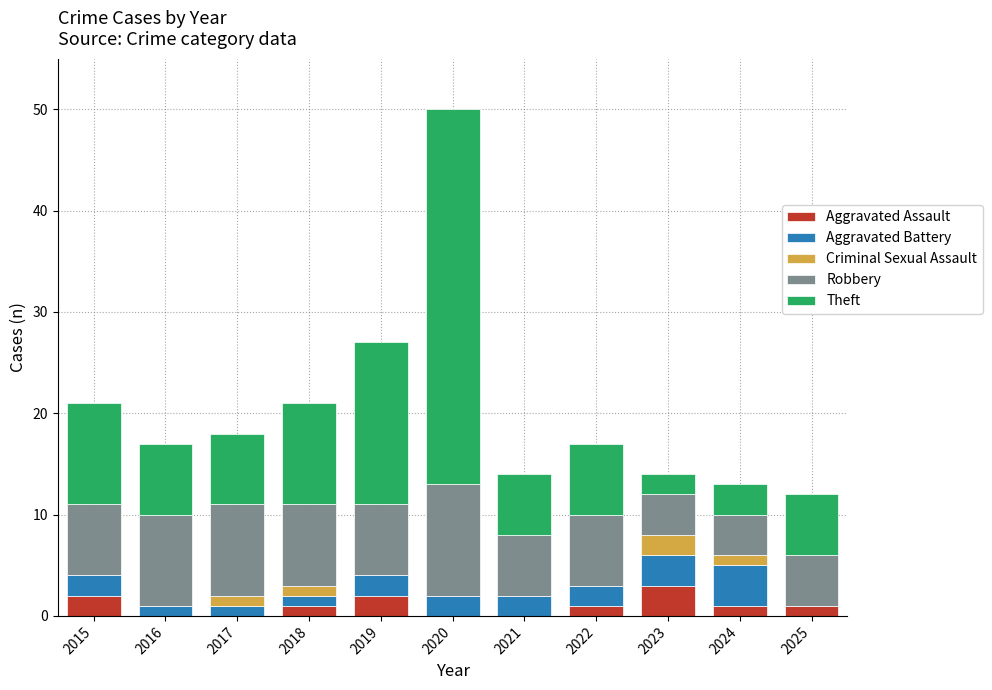

At which category is the sum across all series the highest?

2020